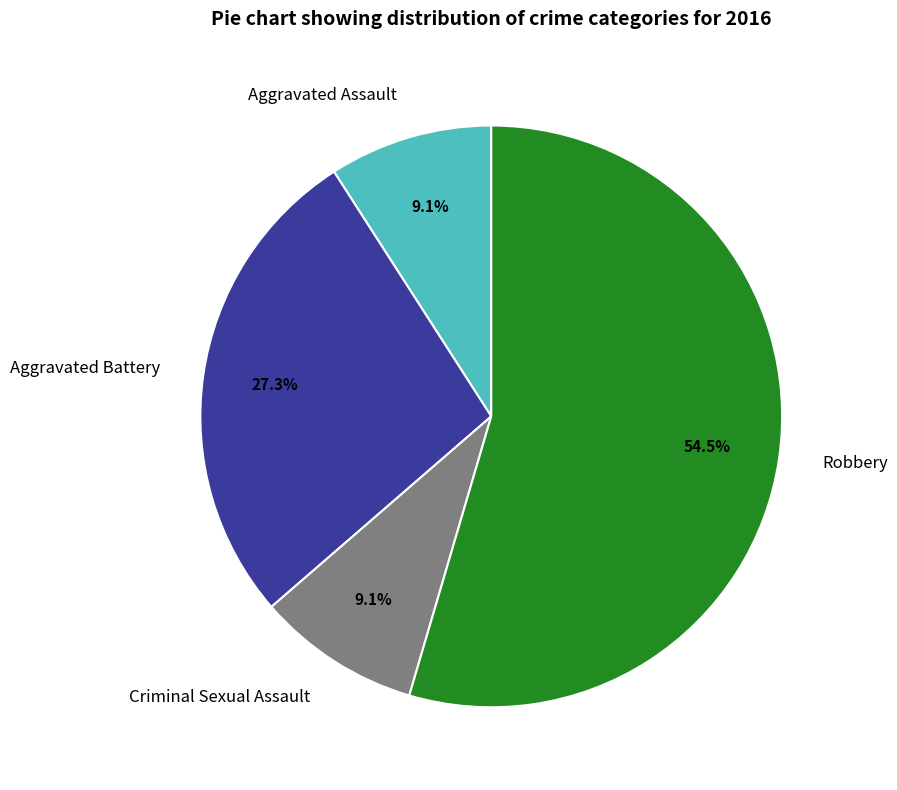

True or false: Aggravated Battery accounts for 27% of the total.

True